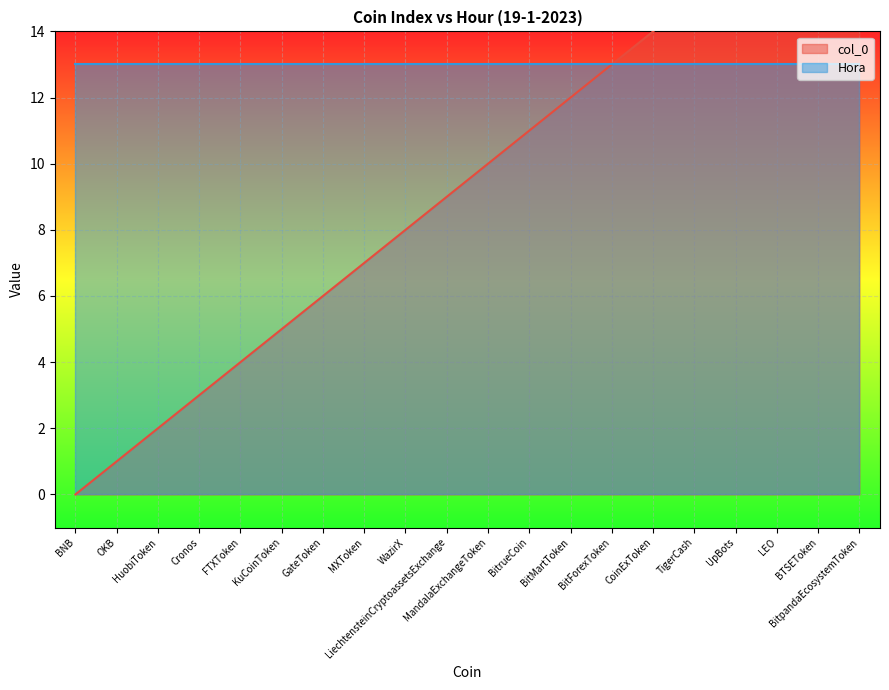

What is the ratio of the value at OKB to the value at BTSEToken?

0.1